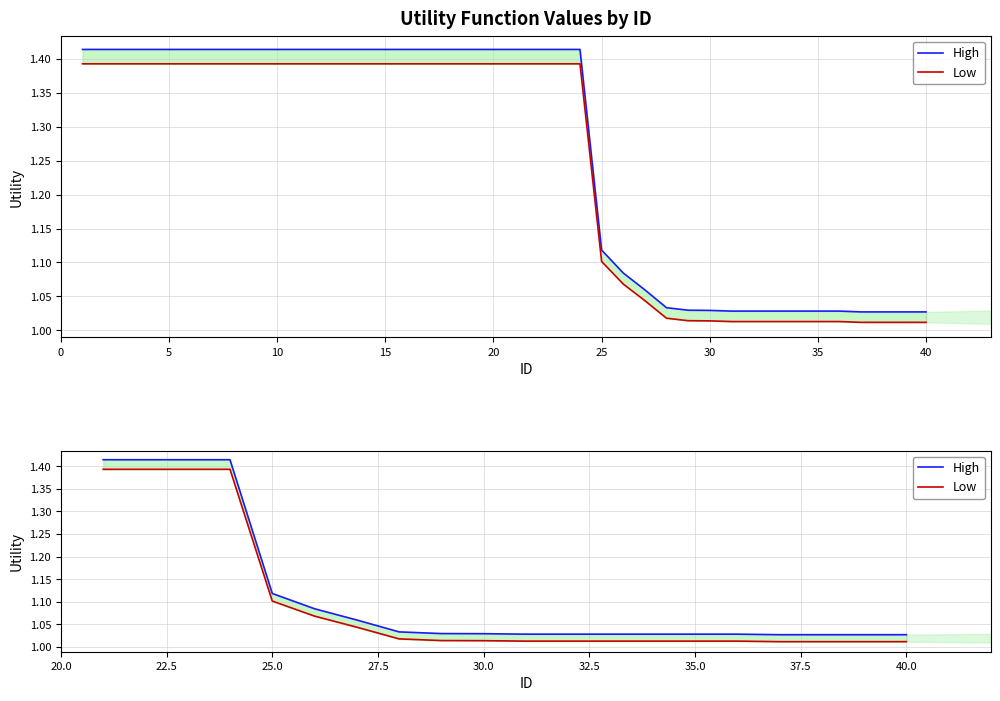

Reading left to right, extract all data points from this chart.

High: 1.4	1.4	1.4	1.4	1.1	1.1	1.1	1.0	1.0	1.0	1.0	1.0	1.0	1.0	1.0	1.0	1.0	1.0	1.0	1.0
Low: 1.4	1.4	1.4	1.4	1.1	1.1	1.0	1.0	1.0	1.0	1.0	1.0	1.0	1.0	1.0	1.0	1.0	1.0	1.0	1.0